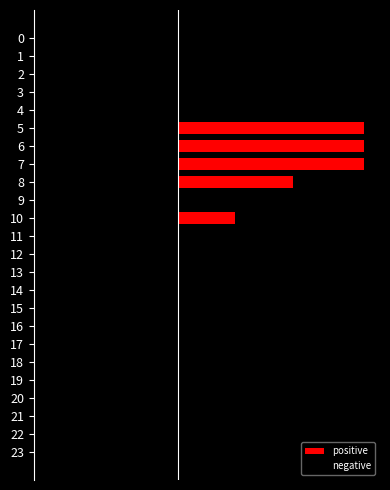

How many groups of bars are there?

24